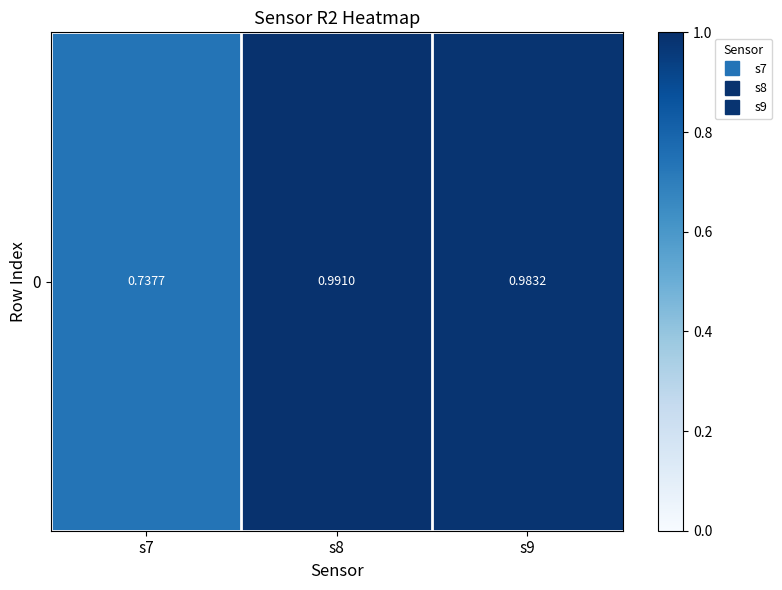

Read the value at s7.

0.7